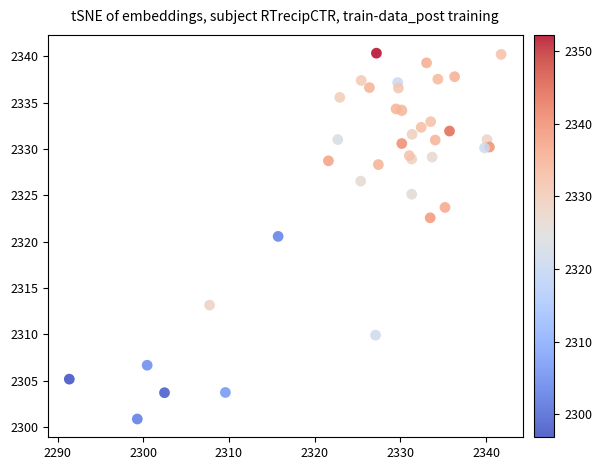

What Y value in the scatter plot is closest to 2320?

2320.6